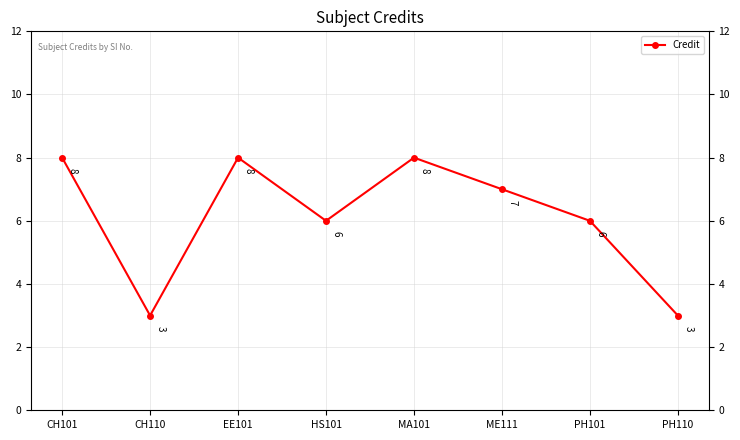

How many lines are shown in the chart?

1